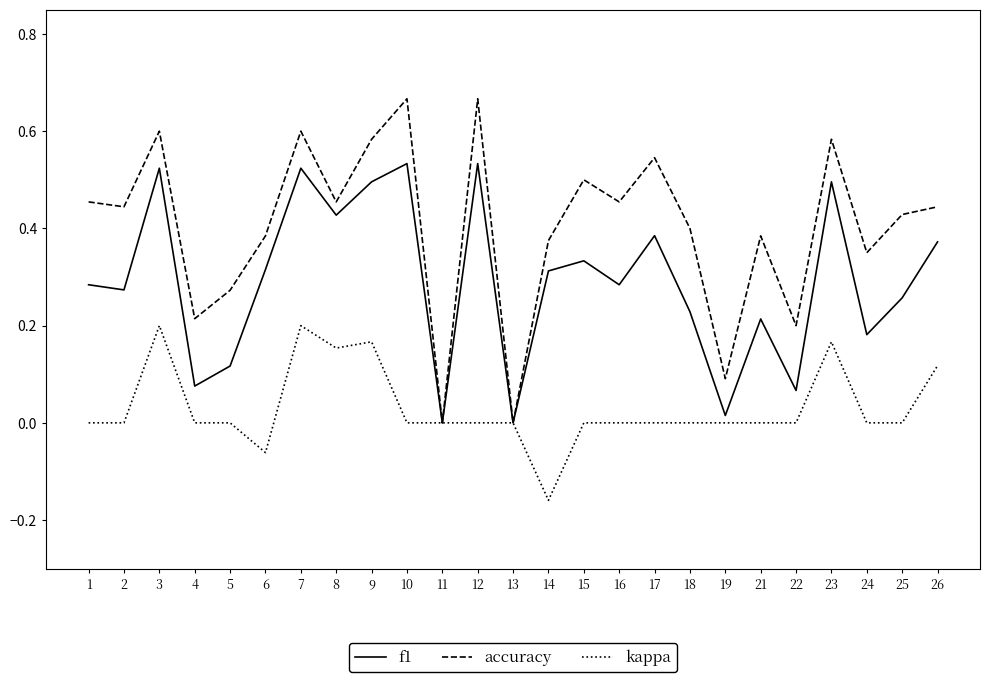

Which series changed the most between 16 and 19?

accuracy